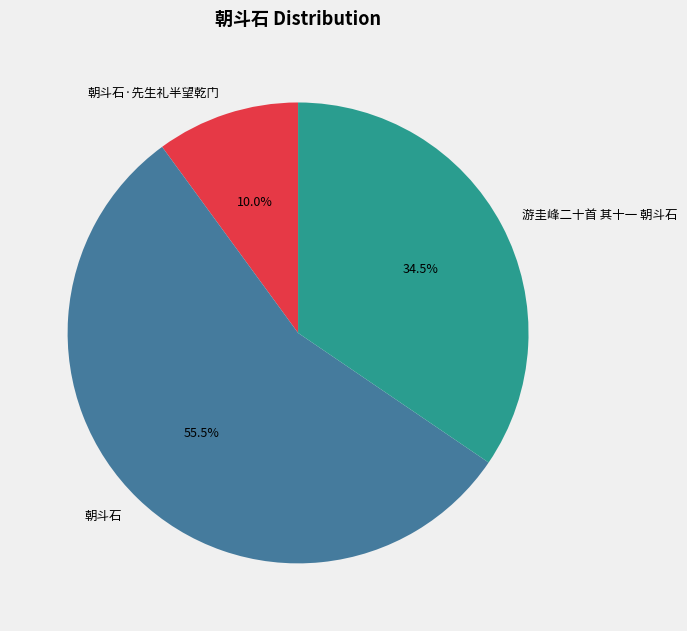

Is 朝斗石 the majority of the pie?

Yes